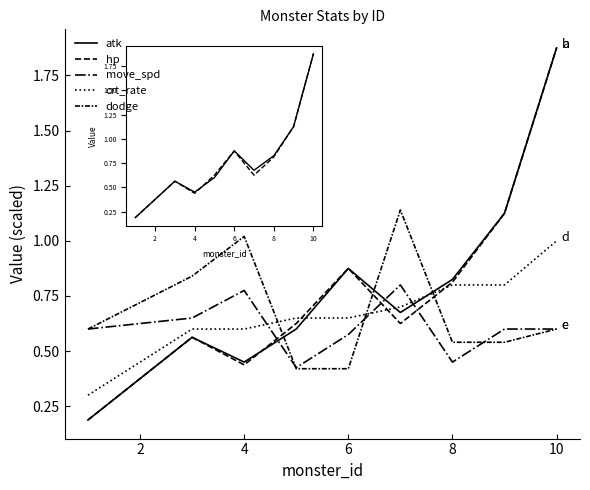

At how many categories does at least one series exceed 0?

10